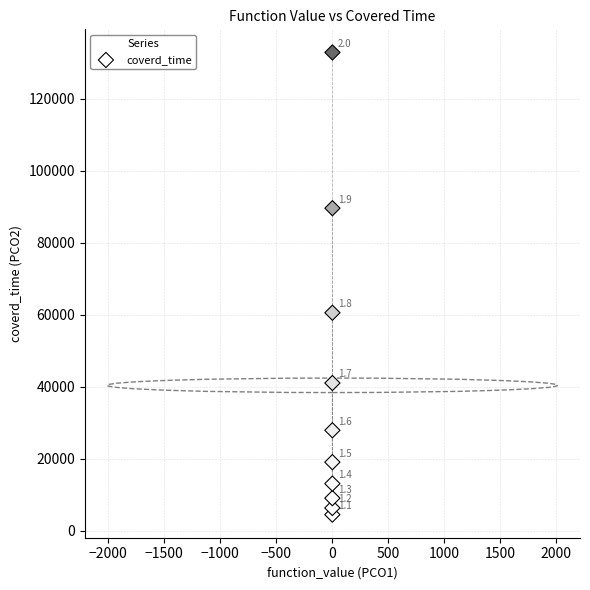

What is the range of Y values (max minus min)?

128396